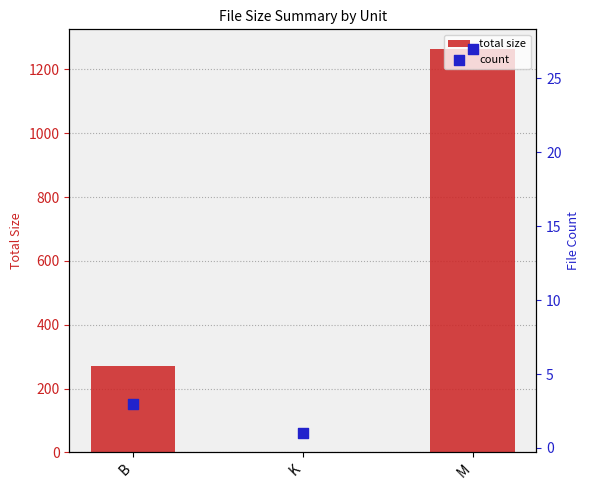

What is the total value across all series at B?

273.0